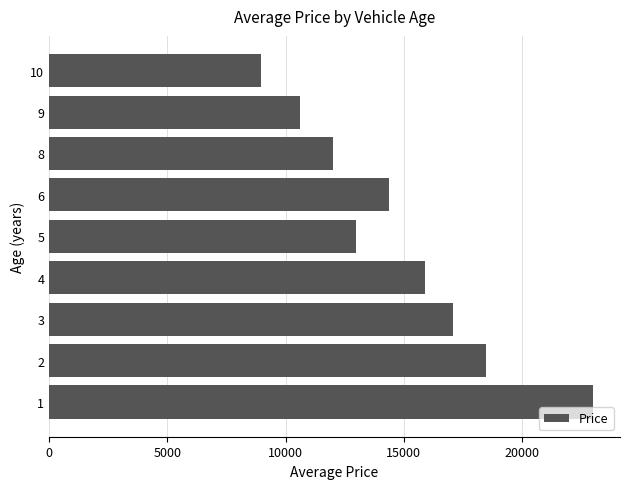

Approximately how many times larger is the value at 3 compared to 10?

1.9